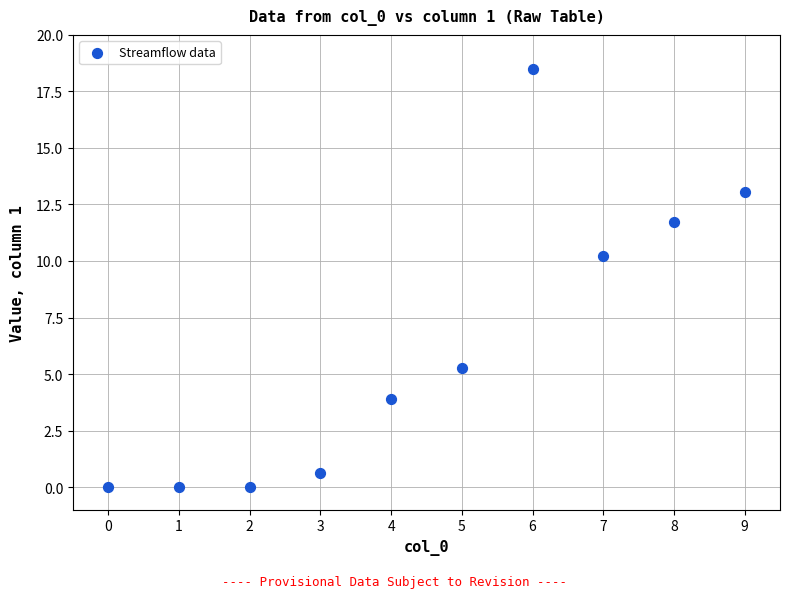

What Y value in the scatter plot is closest to 9?

10.2